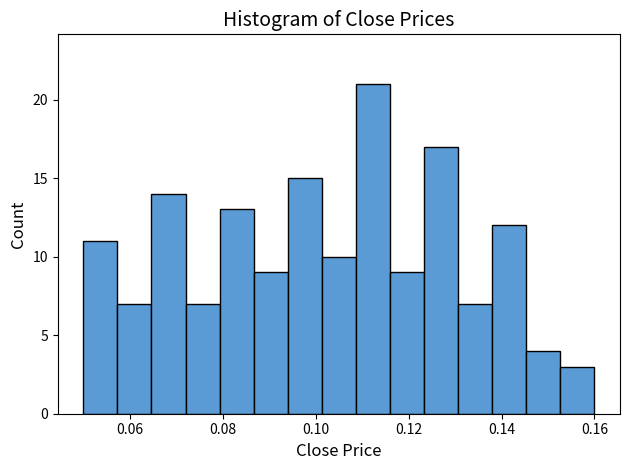

Read against the x-axis, roughly where is the centre of the tallest bar?

0.112